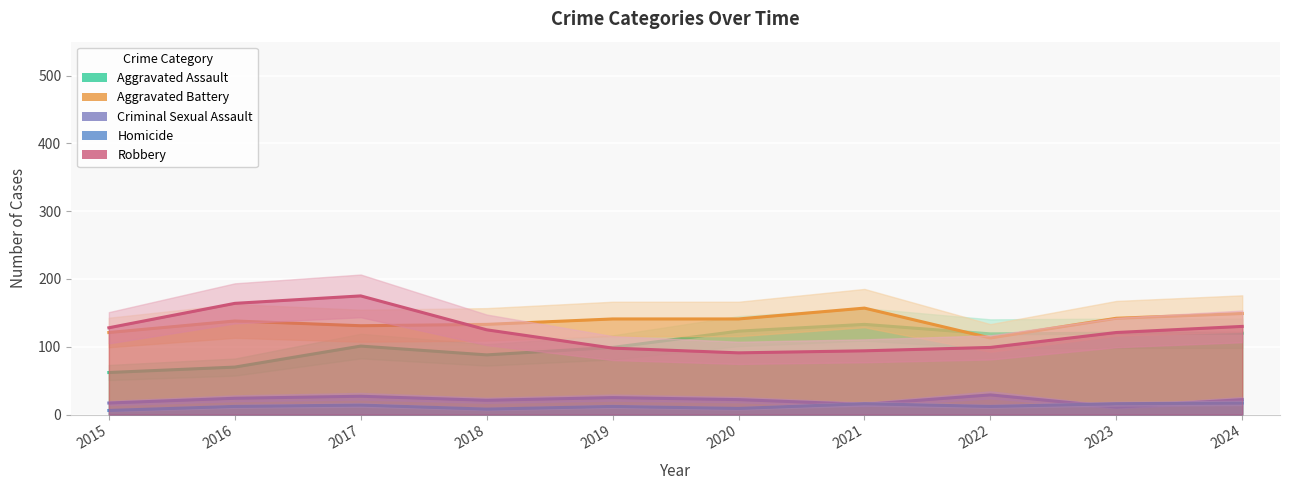

Between which two adjacent categories do Criminal Sexual Assault and Homicide first intersect?

2020 and 2021